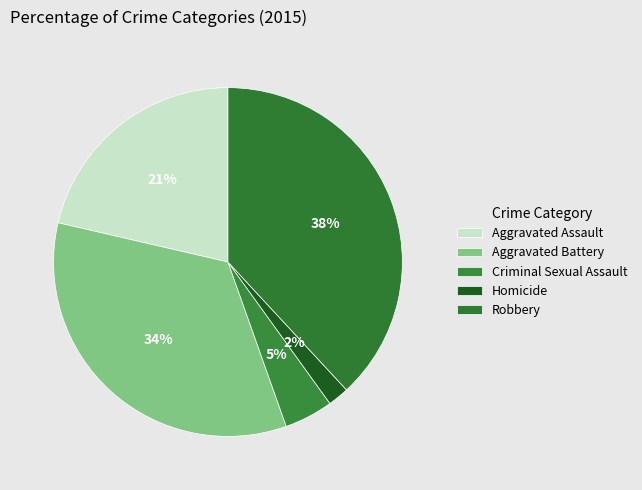

How many segments does this pie chart have?

5